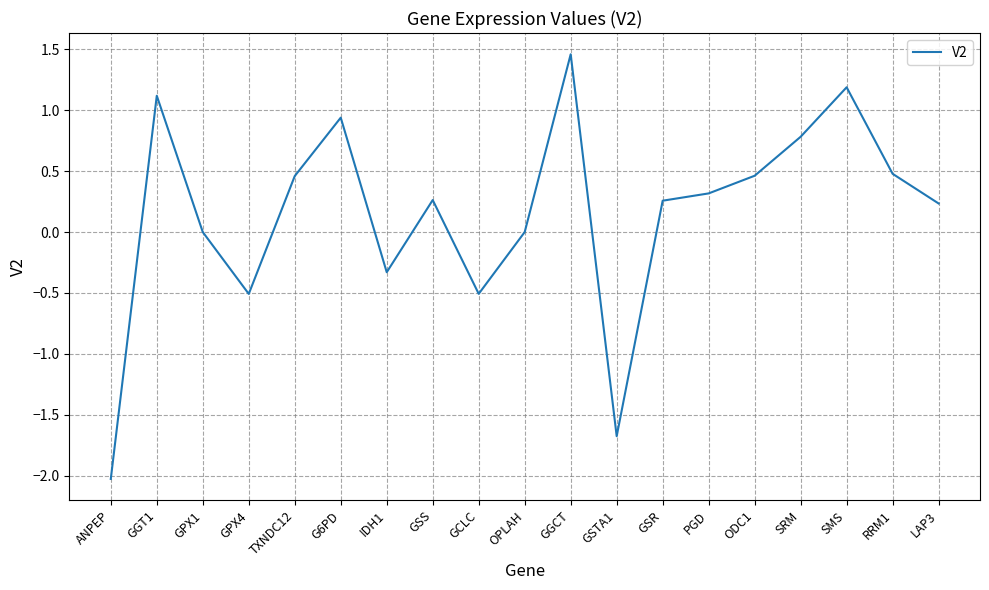

What is the difference between the values at TXNDC12 and IDH1?

0.8